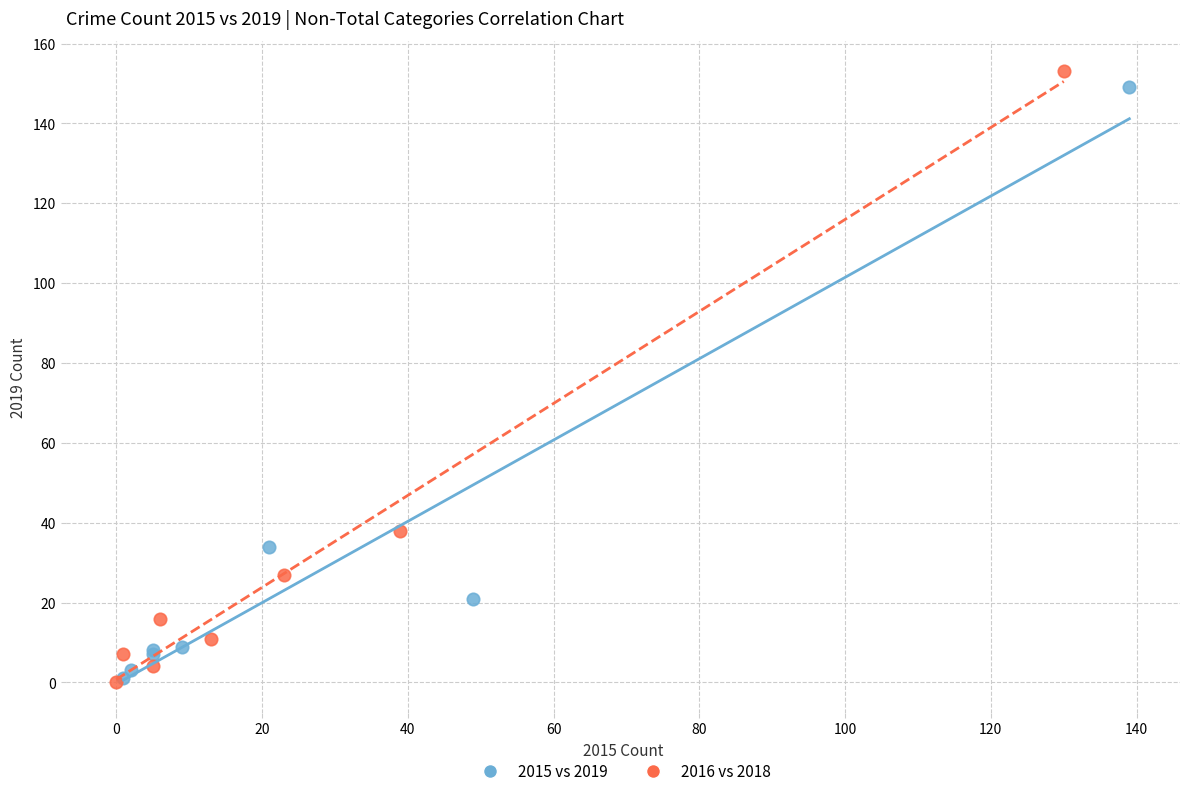

Which series has the largest Y range (max minus min)?

2016 vs 2018